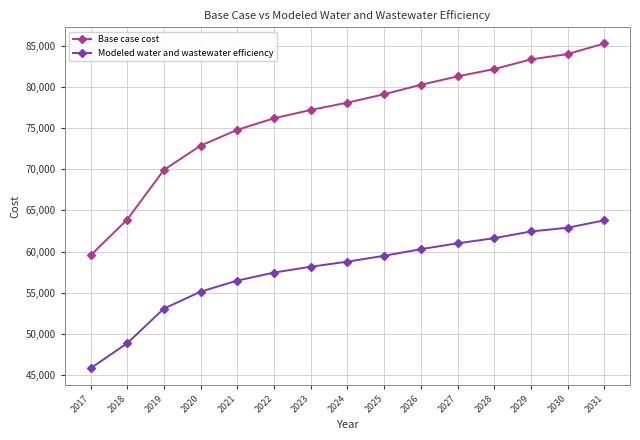

What is the difference between the second highest and minimum values in the Base case cost series?

24435.6